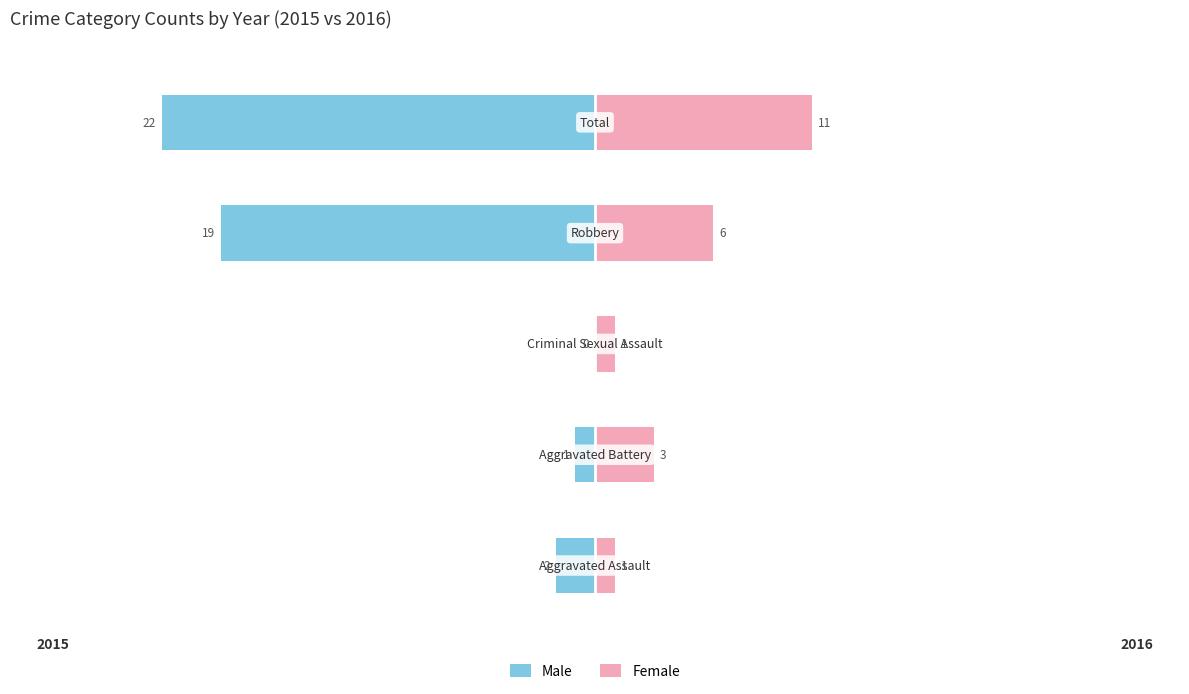

What is the sum of all Male values?

-44